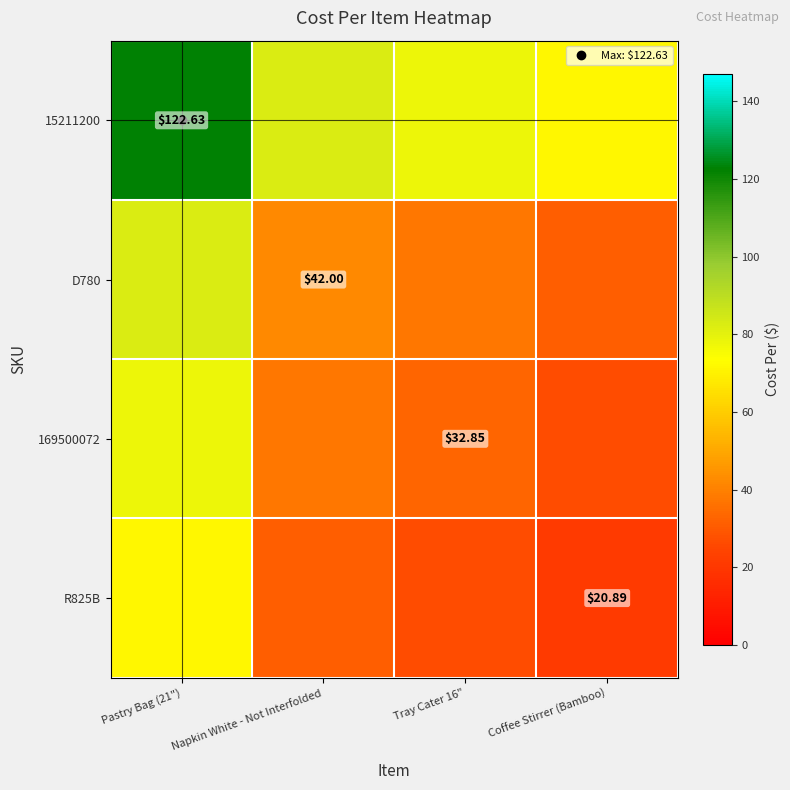

What is the lowest value of the D780 series?

31.4